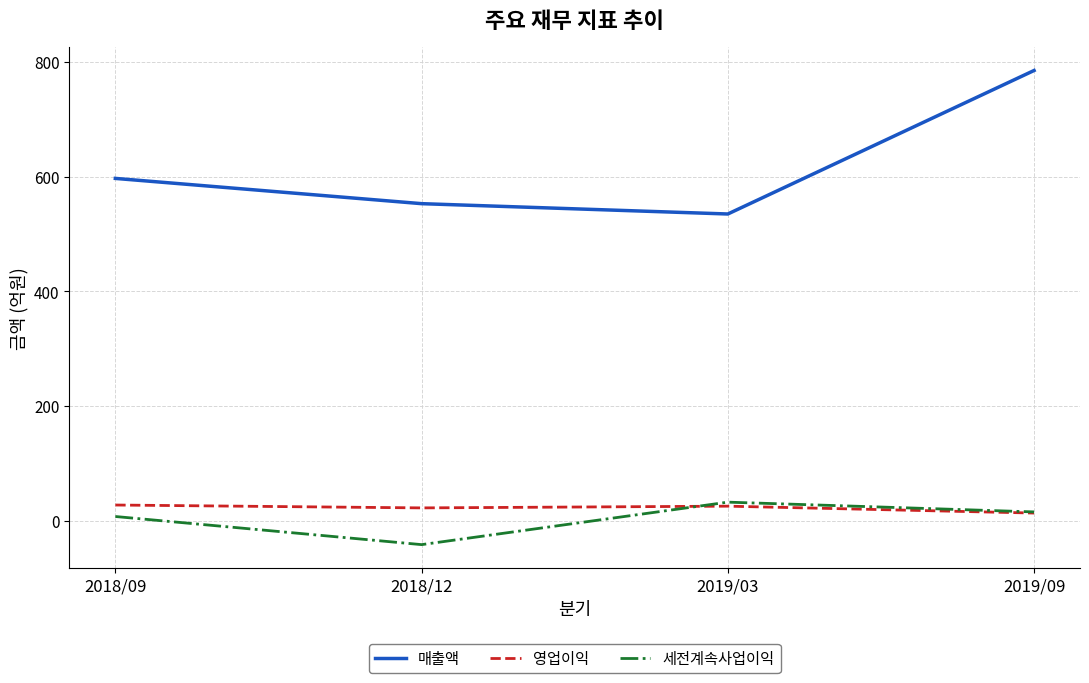

How many lines are shown in the chart?

3